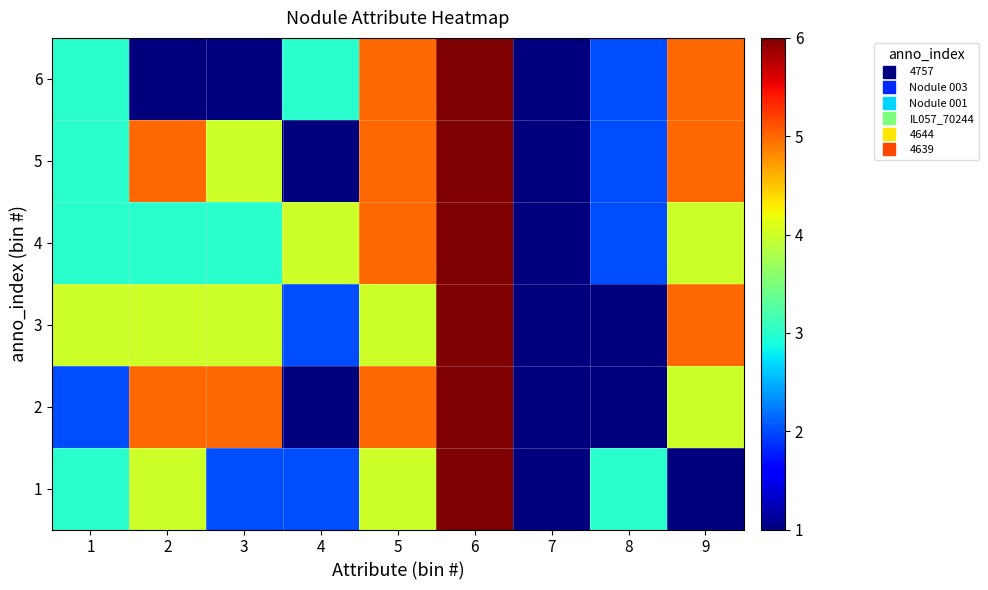

Reading right to left, extract all data points from this chart.

1: 9=1	8=3	7=1	6=6	5=4	4=2	3=2	2=4	1=3
2: 9=4	8=1	7=1	6=6	5=5	4=1	3=5	2=5	1=2
3: 9=5	8=1	7=1	6=6	5=4	4=2	3=4	2=4	1=4
4: 9=4	8=2	7=1	6=6	5=5	4=4	3=3	2=3	1=3
5: 9=5	8=2	7=1	6=6	5=5	4=1	3=4	2=5	1=3
6: 9=5	8=2	7=1	6=6	5=5	4=3	3=1	2=1	1=3